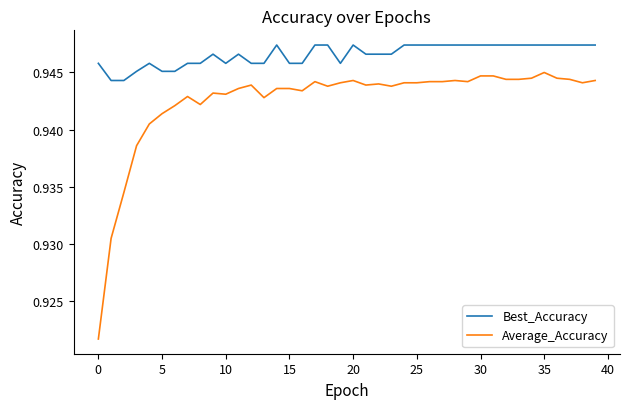

Which series has the largest total across all categories?

Best_Accuracy